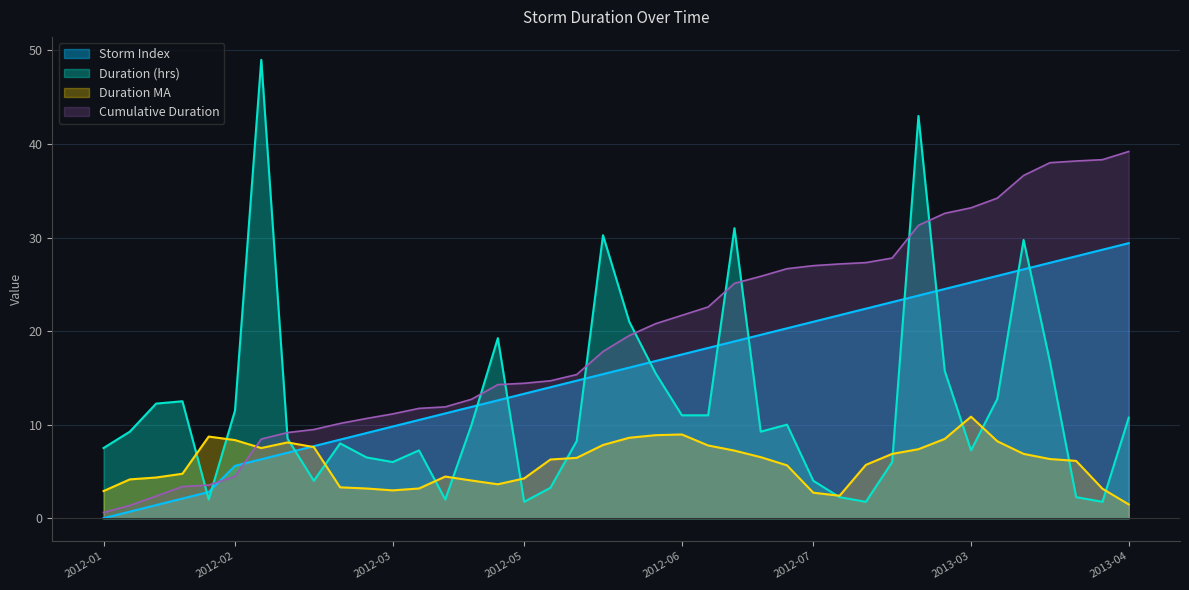

What is the label of the 26th point from the right?

2012-03-22